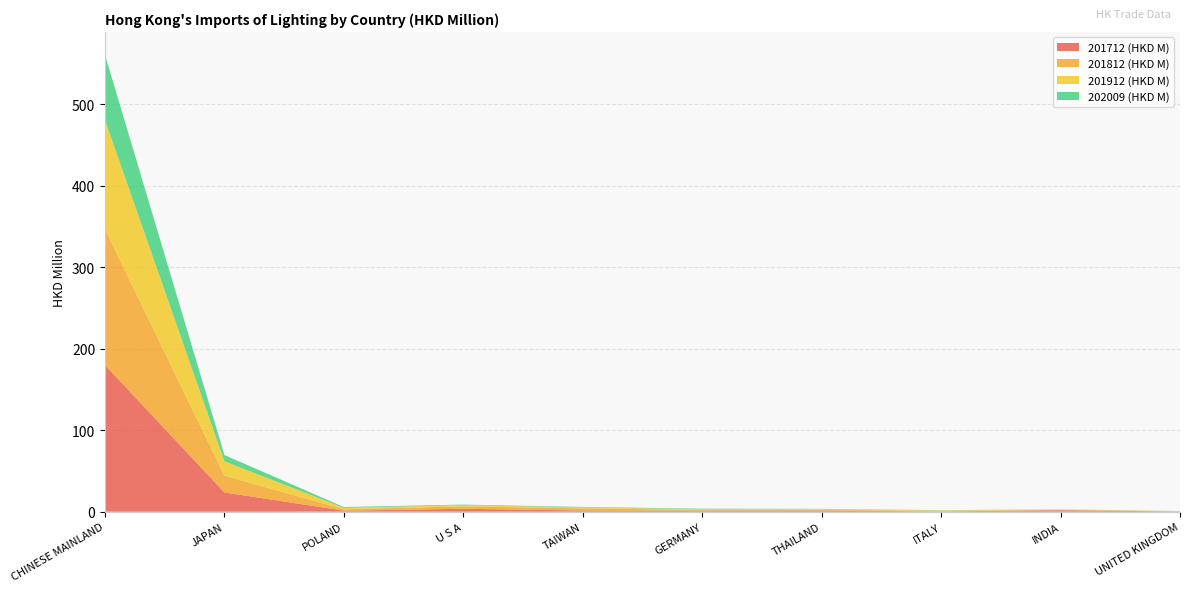

Reading left to right, what are all the values shown in this chart?

201712 (HKD M): CHINESE MAINLAND=179.9	JAPAN=23.6	POLAND=1.3	U S A=3.6	TAIWAN=1.4	GERMANY=1.3	THAILAND=1.4	ITALY=0.4	INDIA=1.7	UNITED KINGDOM=0.2
201812 (HKD M): CHINESE MAINLAND=166.5	JAPAN=20.6	POLAND=1.7	U S A=3.0	TAIWAN=2.6	GERMANY=0.9	THAILAND=1.1	ITALY=0.5	INDIA=0.5	UNITED KINGDOM=0.3
201912 (HKD M): CHINESE MAINLAND=134.2	JAPAN=17.6	POLAND=1.8	U S A=1.4	TAIWAN=1.2	GERMANY=0.9	THAILAND=0.7	ITALY=0.7	INDIA=0.5	UNITED KINGDOM=0.2
202009 (HKD M): CHINESE MAINLAND=79.9	JAPAN=7.7	POLAND=1.0	U S A=0.7	TAIWAN=0.6	GERMANY=0.6	THAILAND=0.3	ITALY=0.3	INDIA=0.1	UNITED KINGDOM=0.1